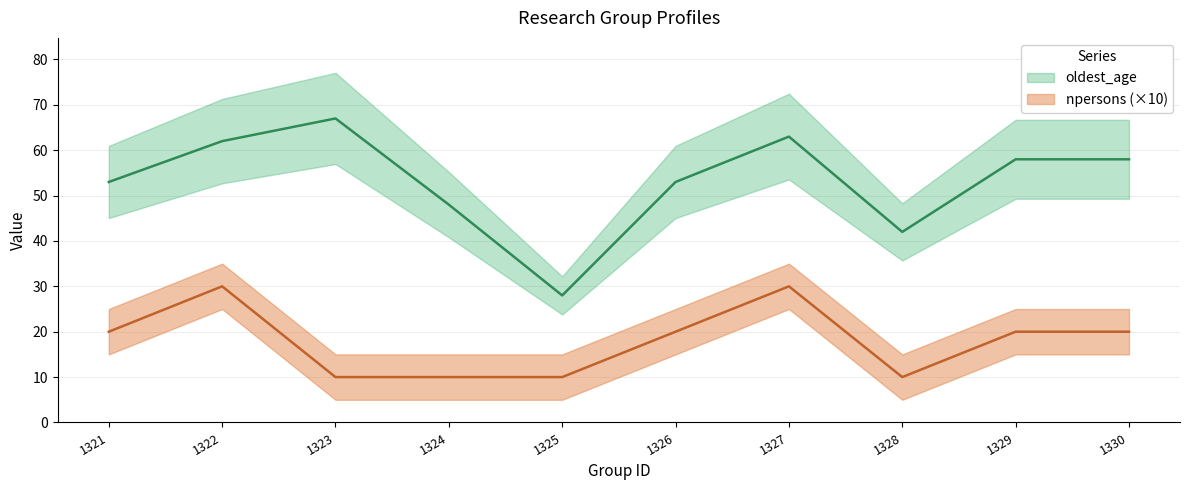

What are all the series names shown in the legend?

oldest_age, npersons